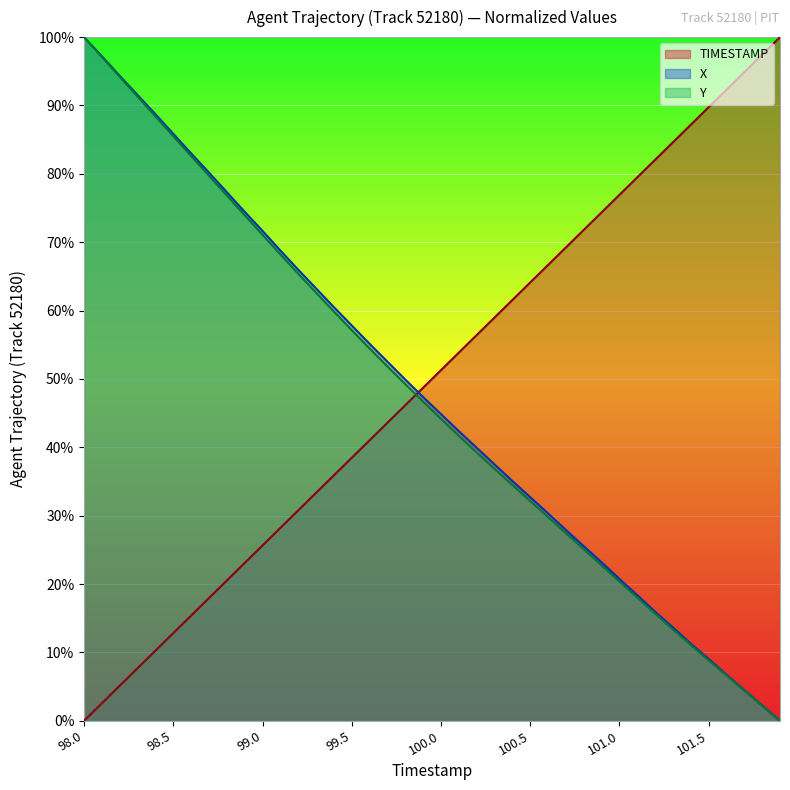

At which category does the chart reach its minimum across all series?

98.0